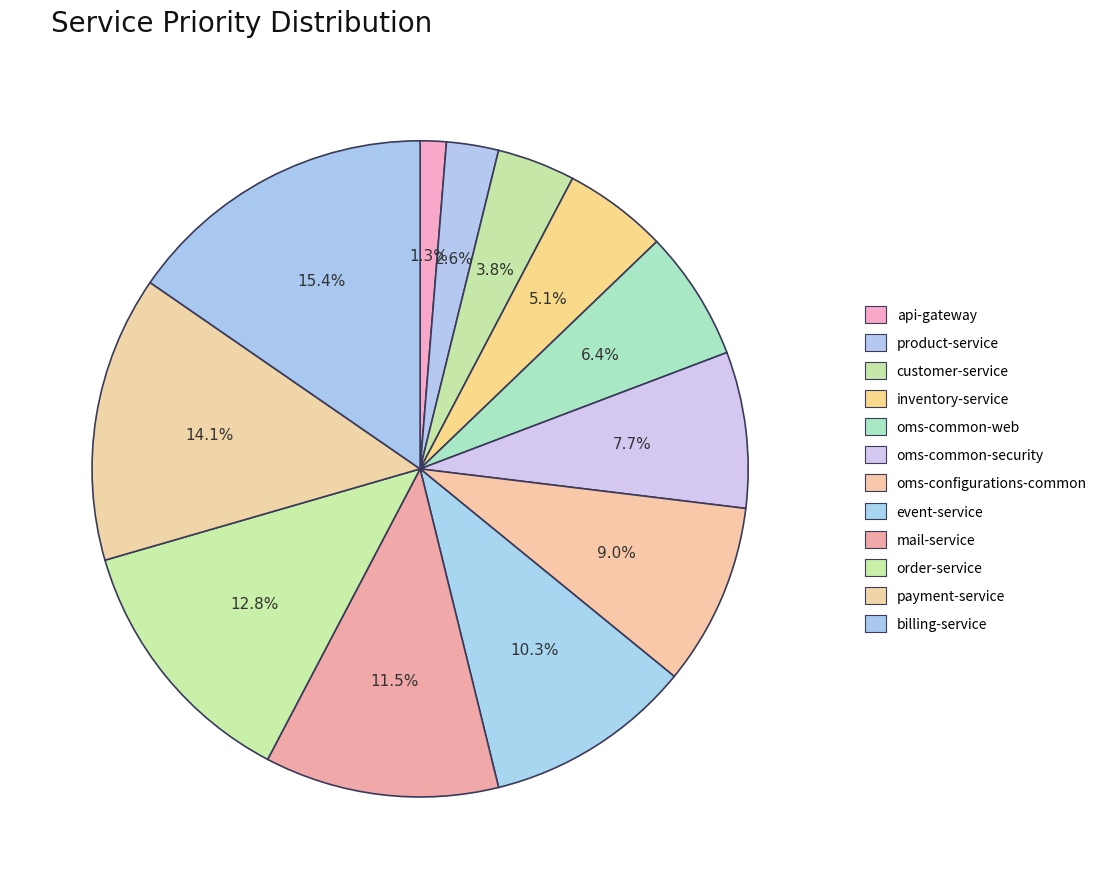

To the nearest percent, what is the difference between the largest and smallest slice percentages?

14%